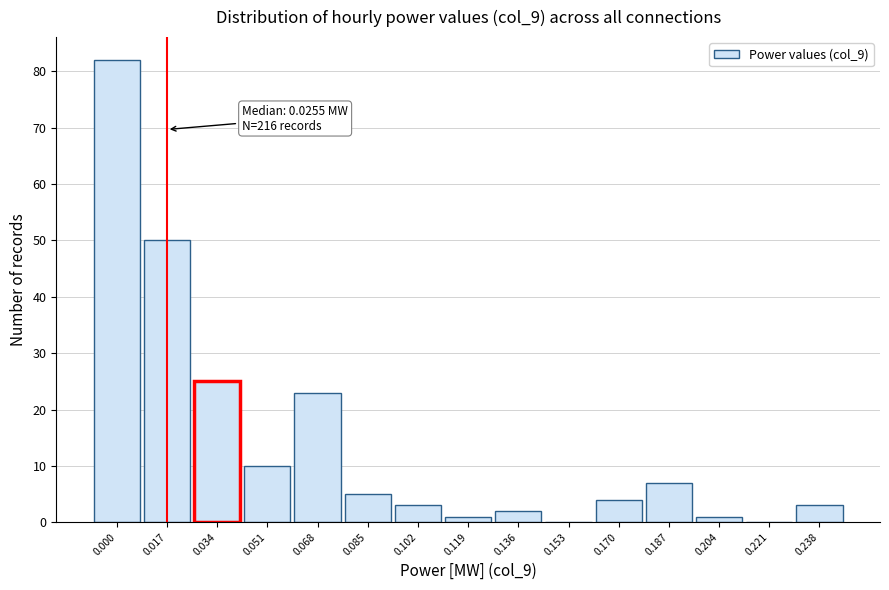

Reading right to left, transcribe all the data shown in this chart.

0.238=3	0.221=0	0.204=1	0.187=7	0.170=4	0.153=0	0.136=2	0.119=1	0.102=3	0.085=5	0.068=23	0.051=10	0.034=25	0.017=50	0.000=82